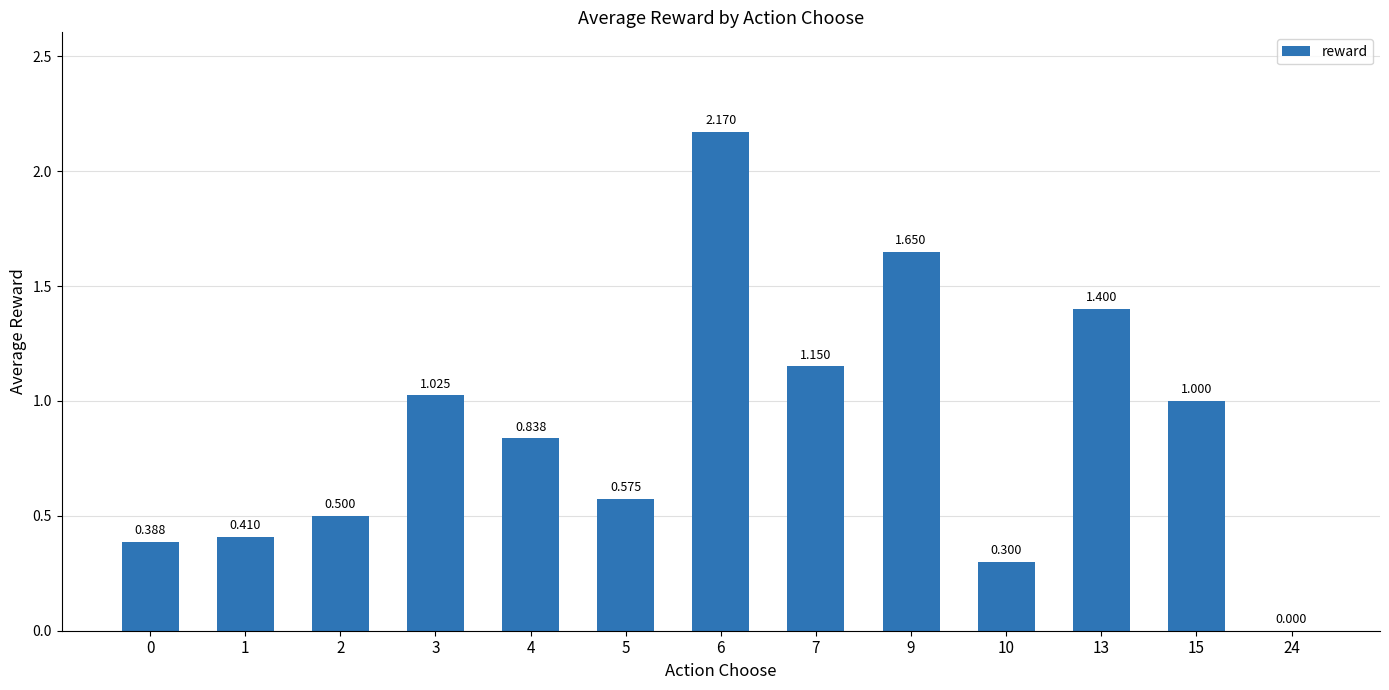

Which category has the highest value across all series?

6